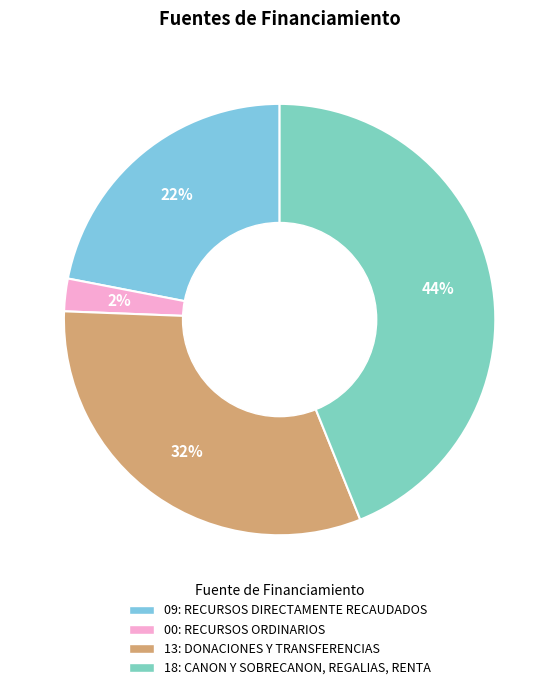

Is 18: CANON Y SOBRECANON, REGALIAS, RENTA the majority of the pie?

No